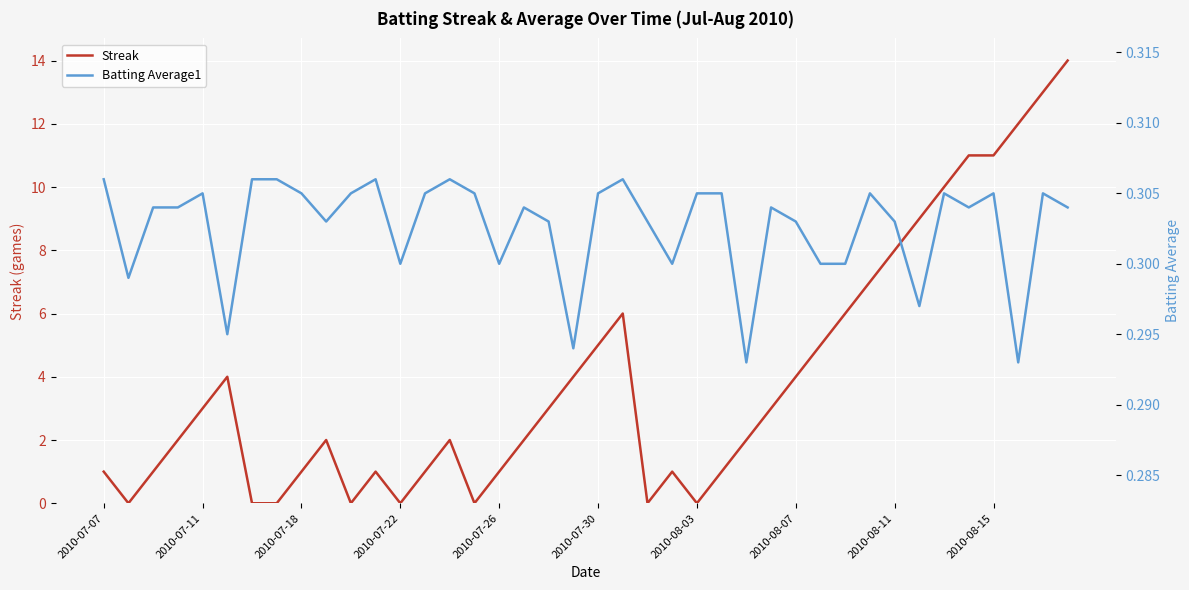

List the series in order of their peak value, highest first.

Streak, Batting Average1